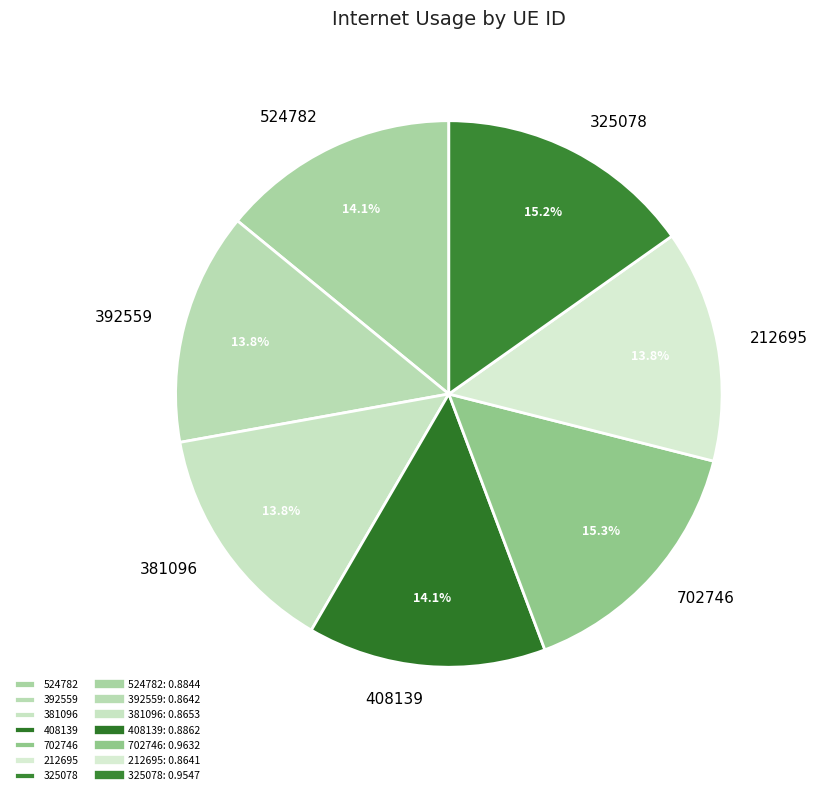

Count the number of slices in the pie.

7